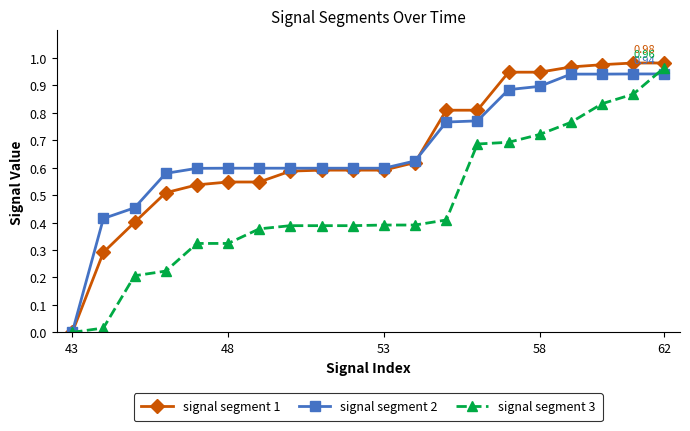

Which series has the widest spread of values?

signal segment 1